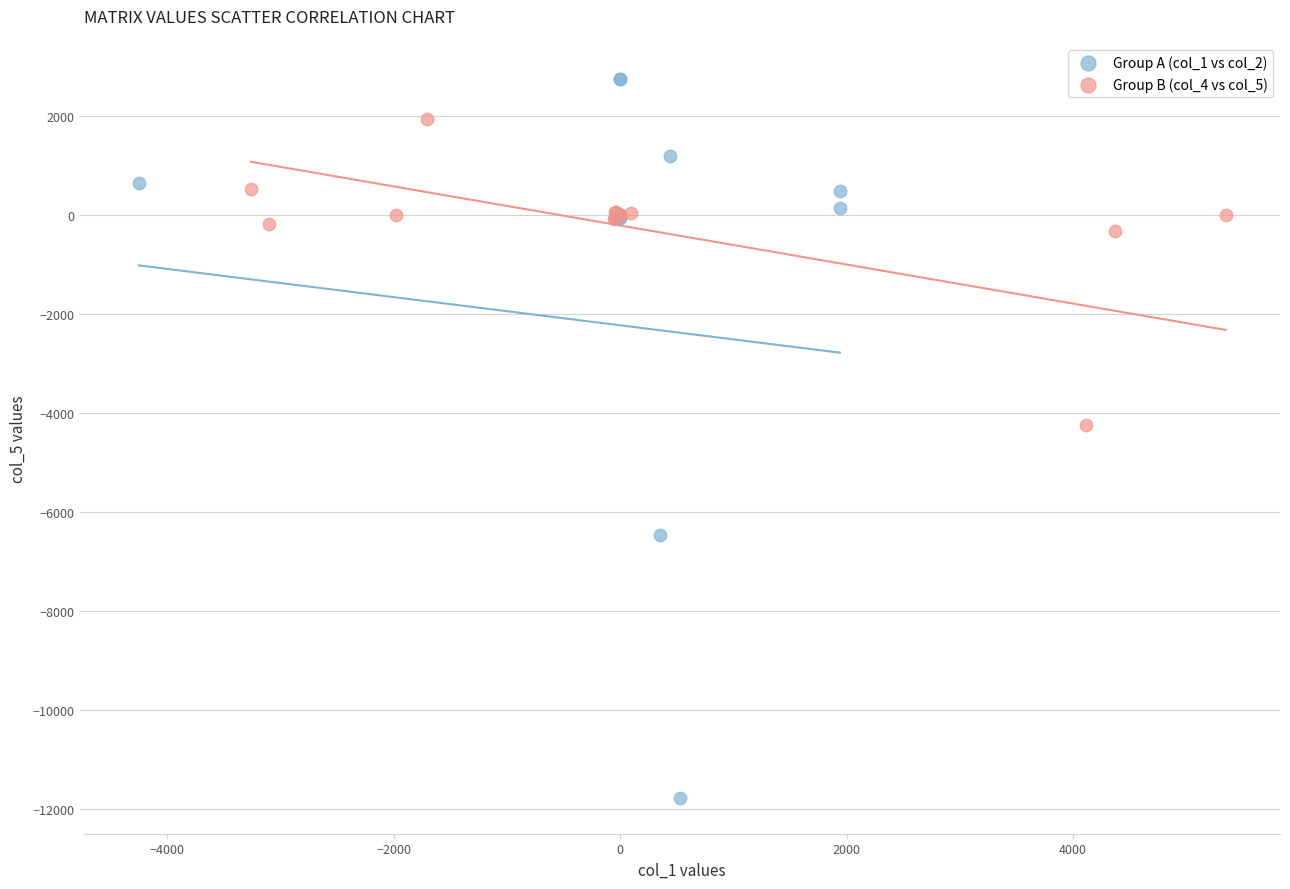

Which series contains the highest Y value?

Group A (col_1 vs col_2)